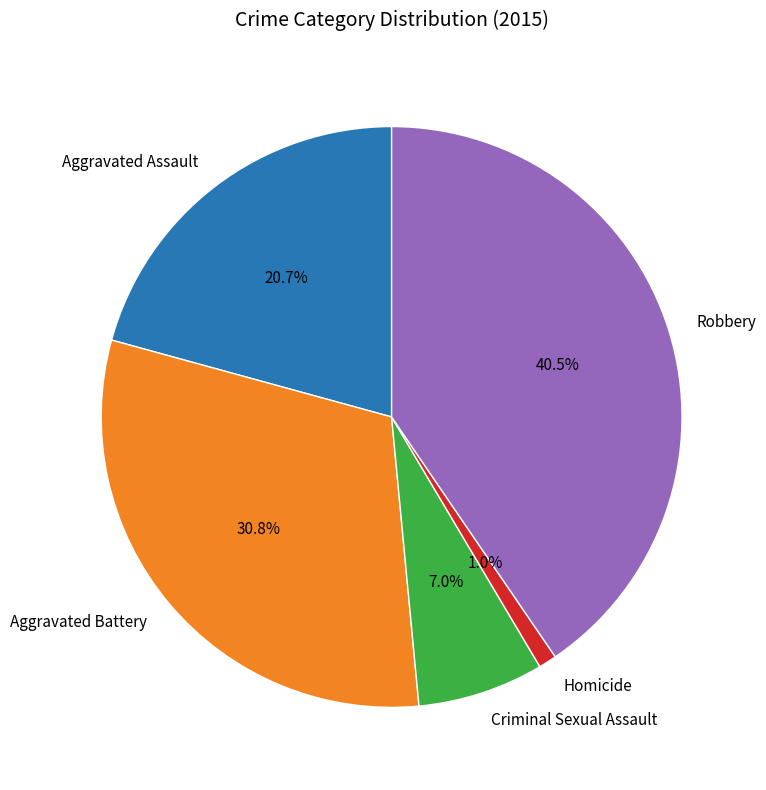

Count the number of slices in the pie.

5